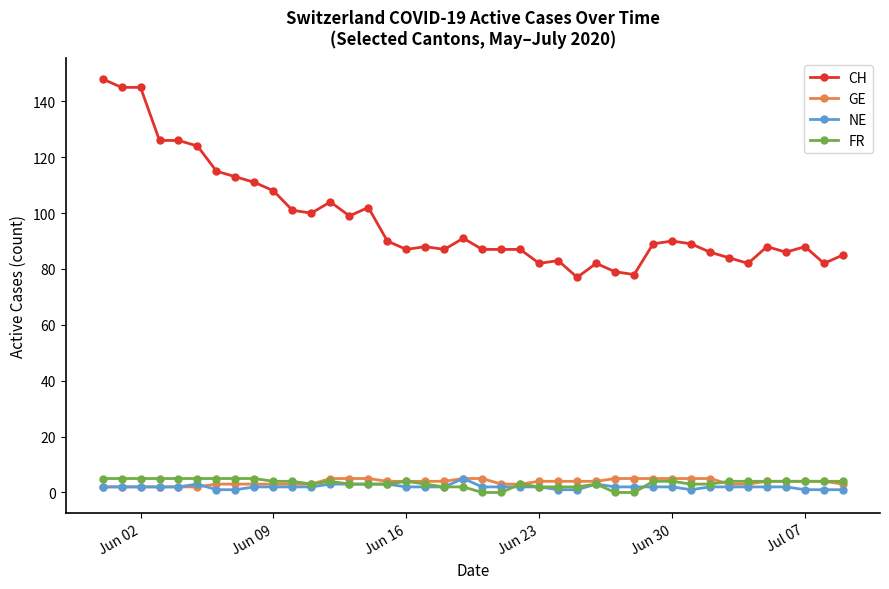

At how many categories does at least one series exceed 8?

40